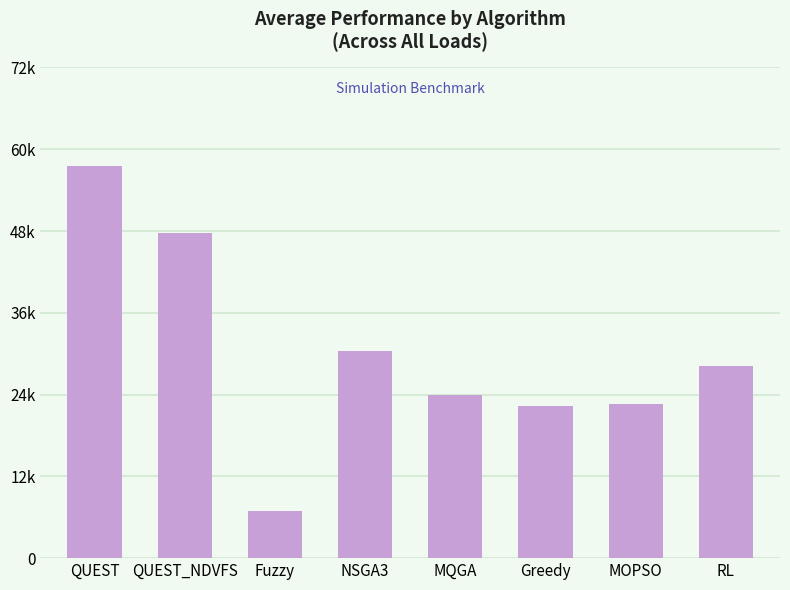

At which label does the data first exceed 28244?

QUEST